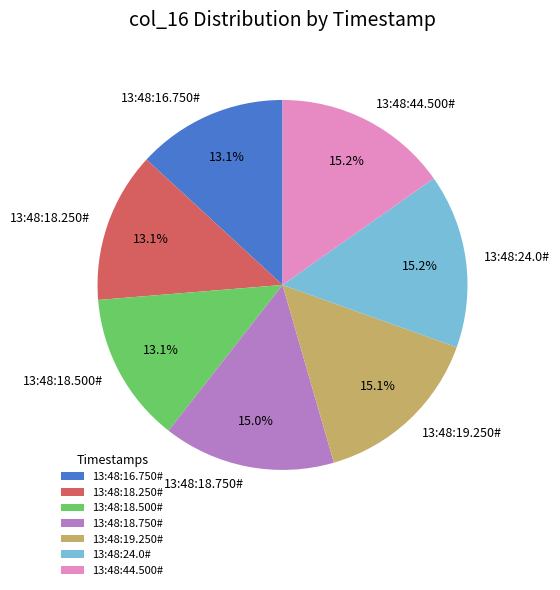

How many segments does this pie chart have?

7